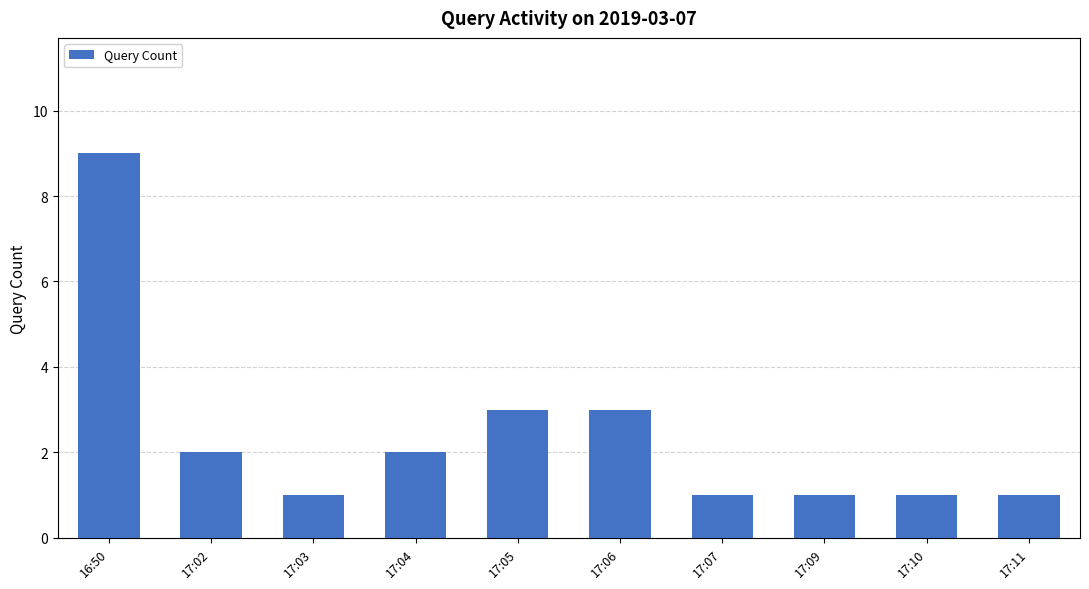

What position from the right is 17:03?

8